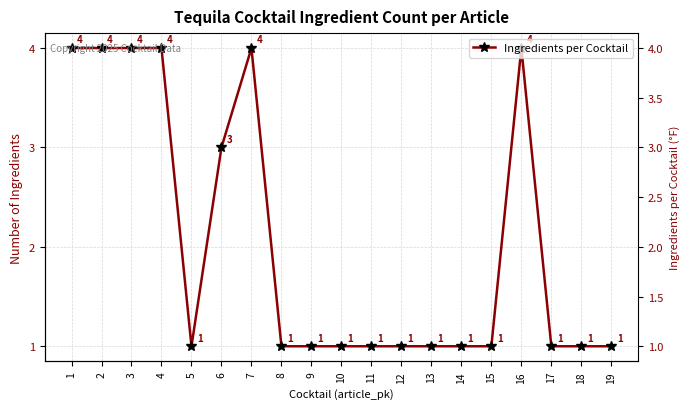

True or false: the data has more than 0 interior local peaks.

True